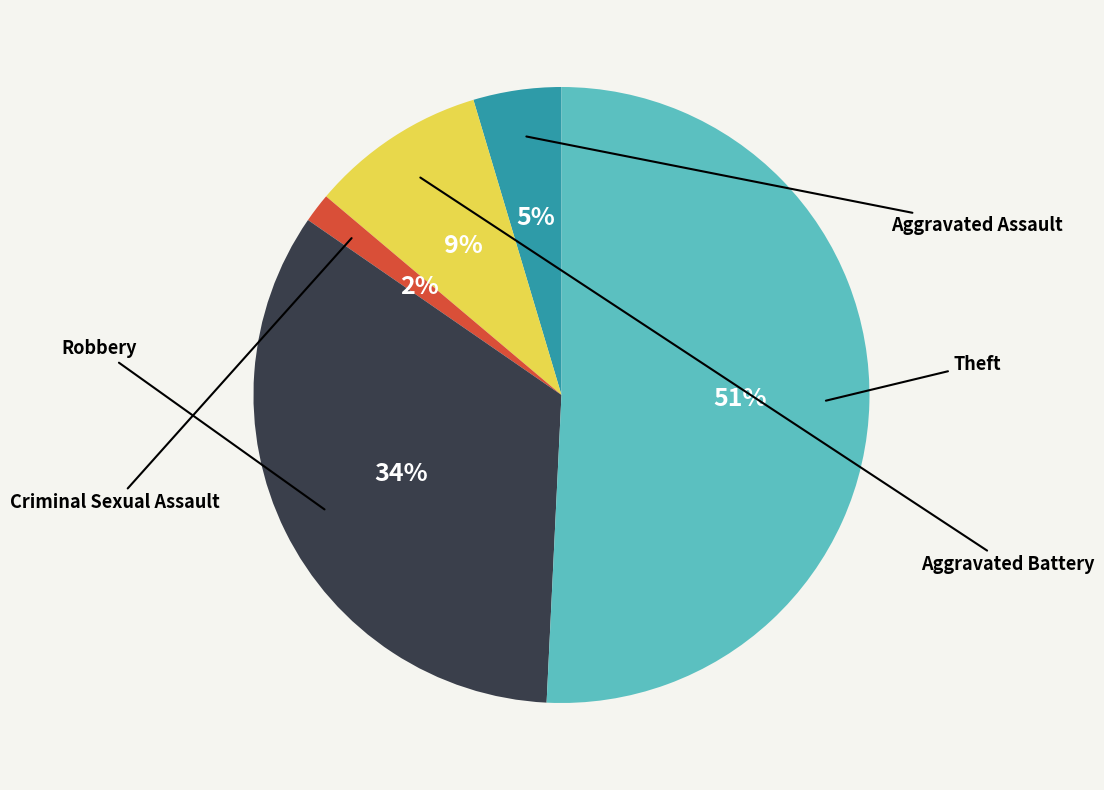

To the nearest percent, what is the difference between the largest and smallest slice percentages?

49%